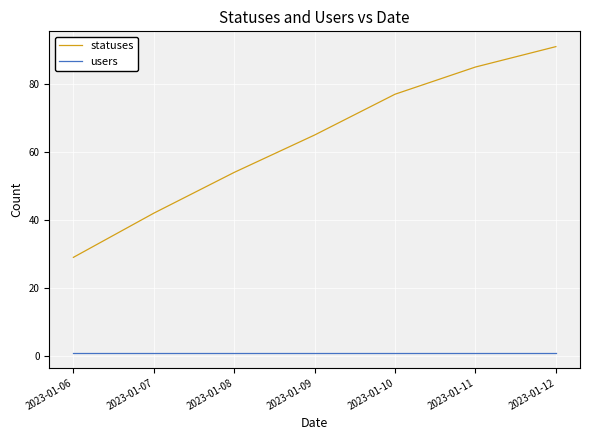

What is the average value of the statuses series?

63